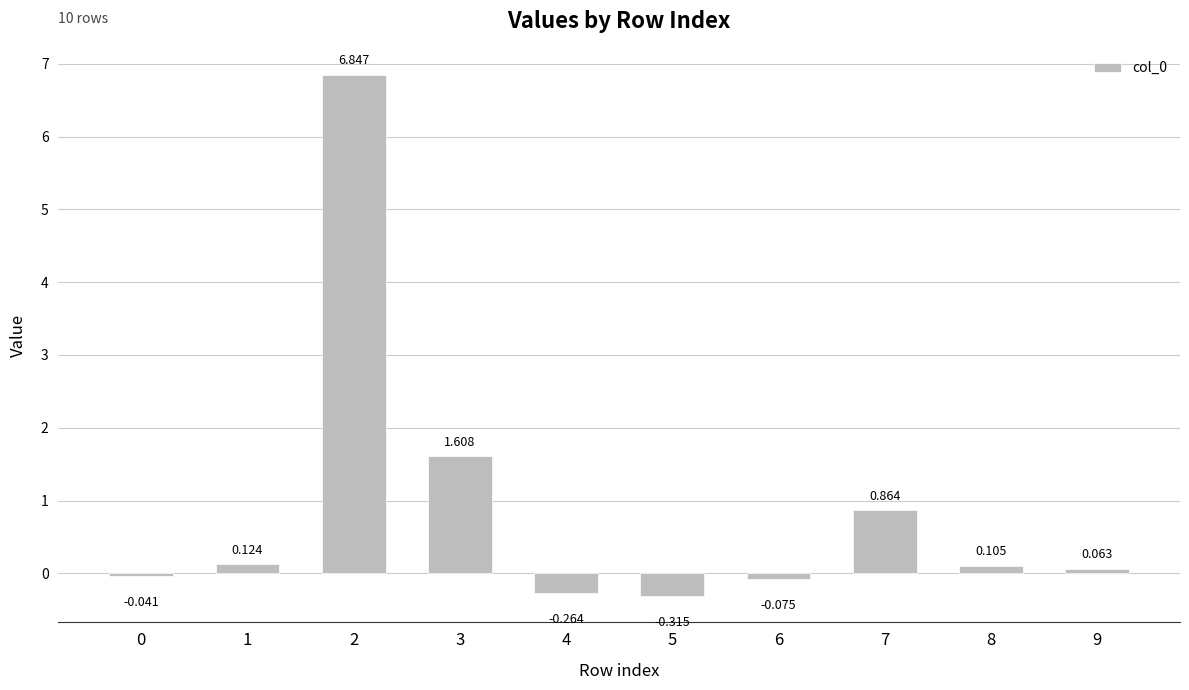

Where is the data nearest to the value 3?

3